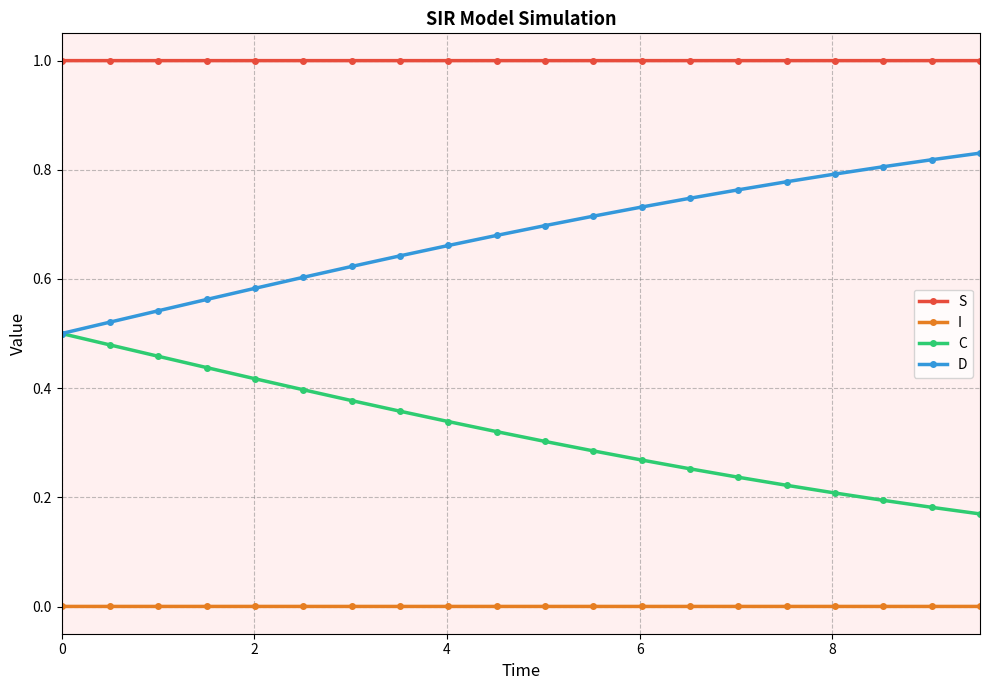

Which series has the largest total across all categories?

S